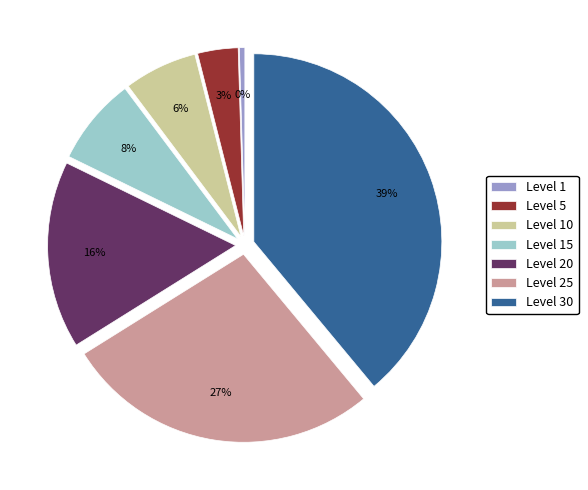

Which category has the biggest portion of the pie?

Level 30